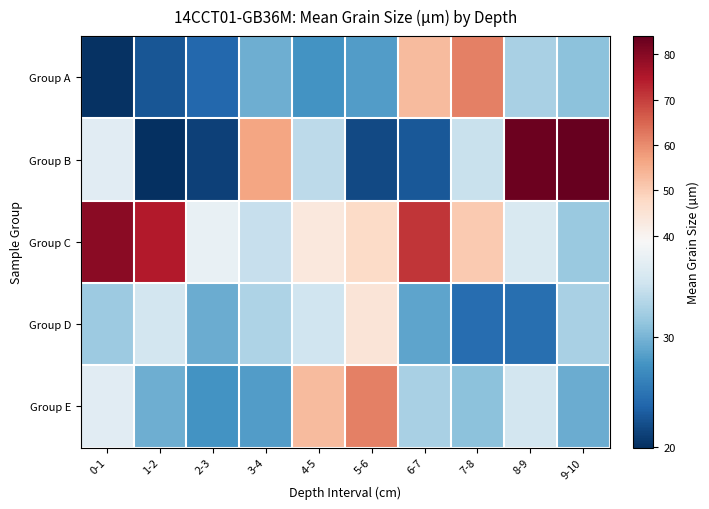

At how many categories does at least one series exceed 74?

4